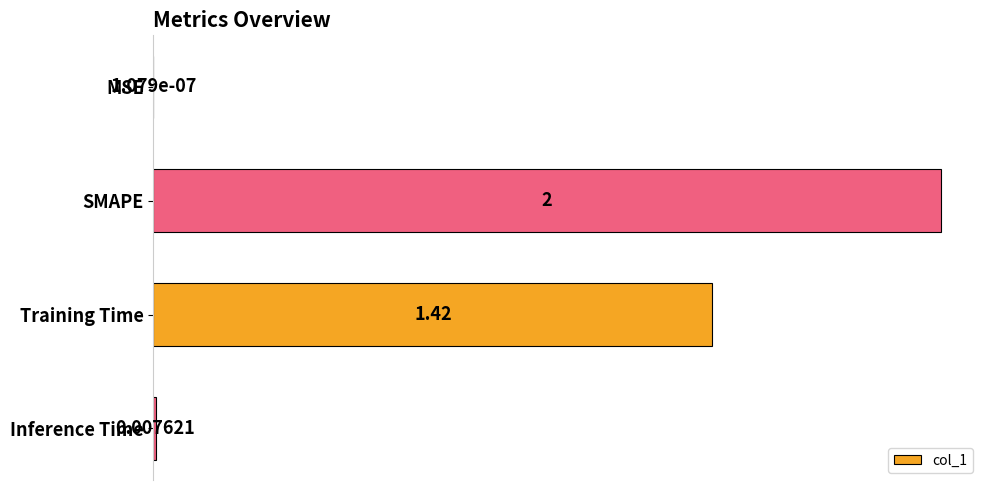

Where is the data nearest to the value 1?

Training Time